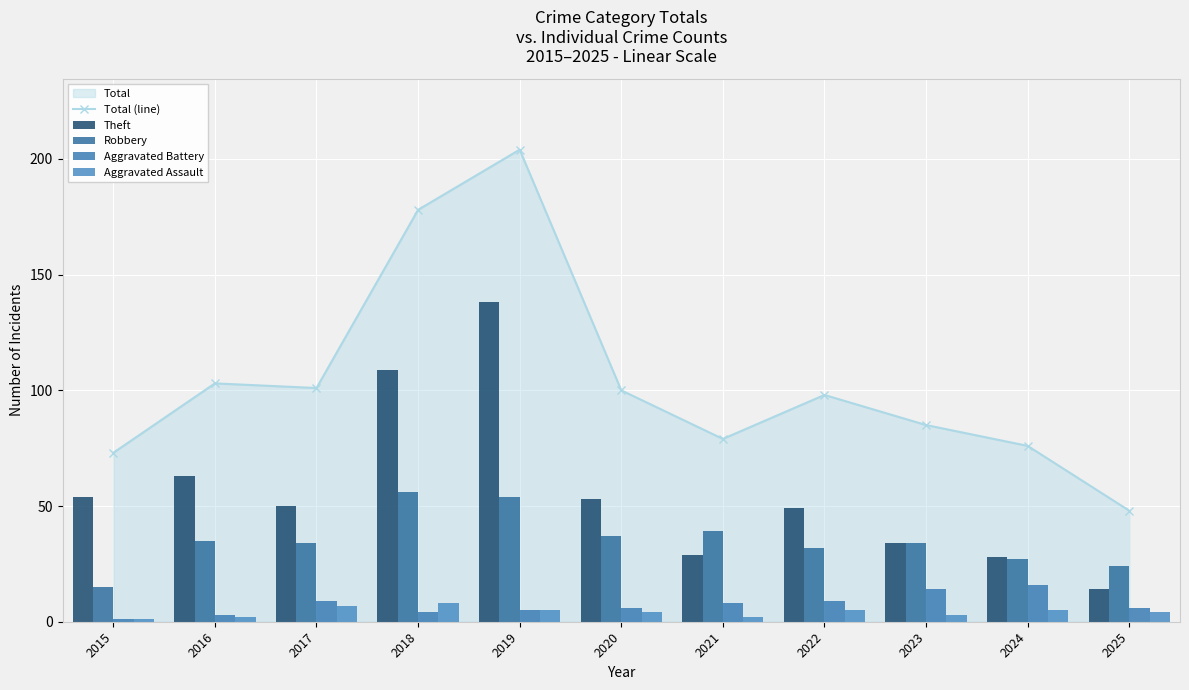

How many data points in Aggravated Battery are above 6?

5